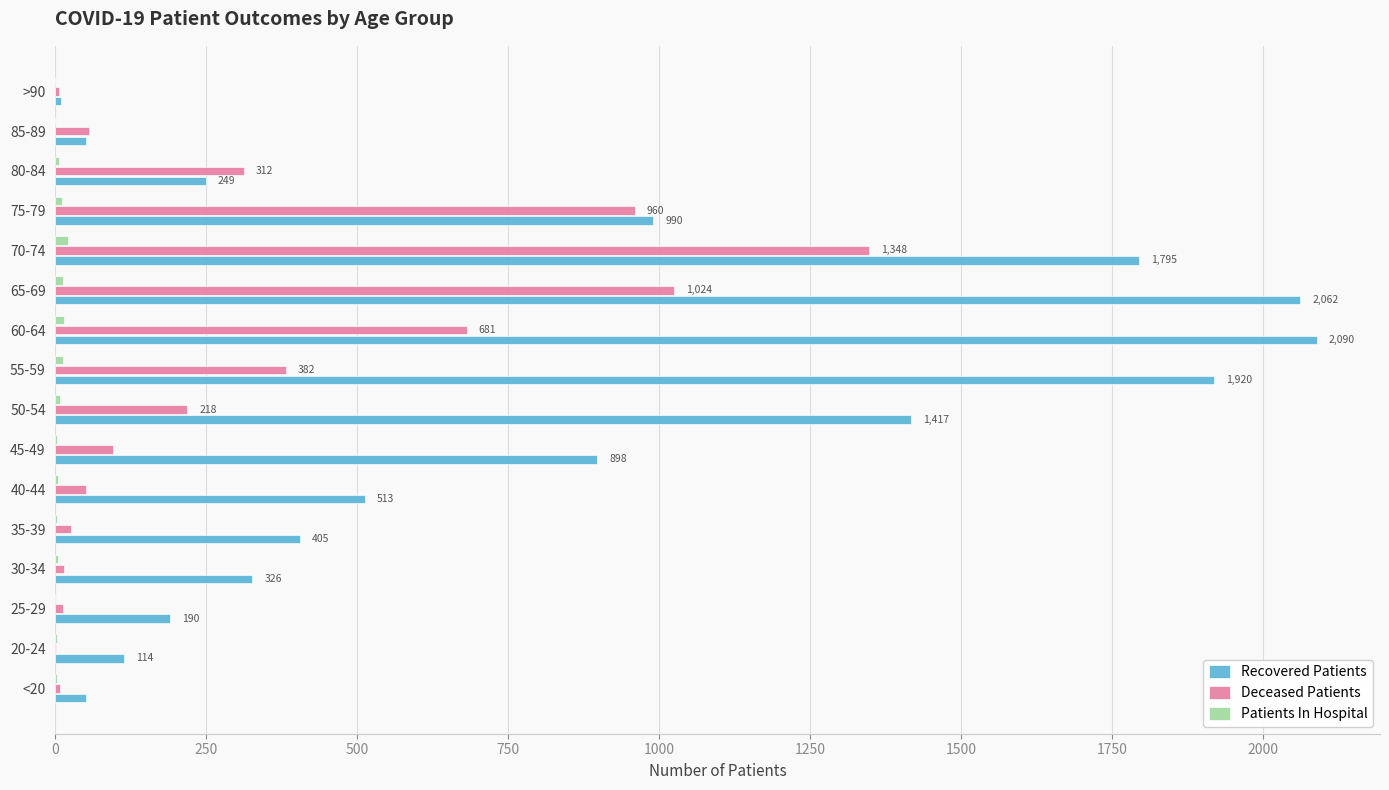

What is the greatest value displayed?

2090